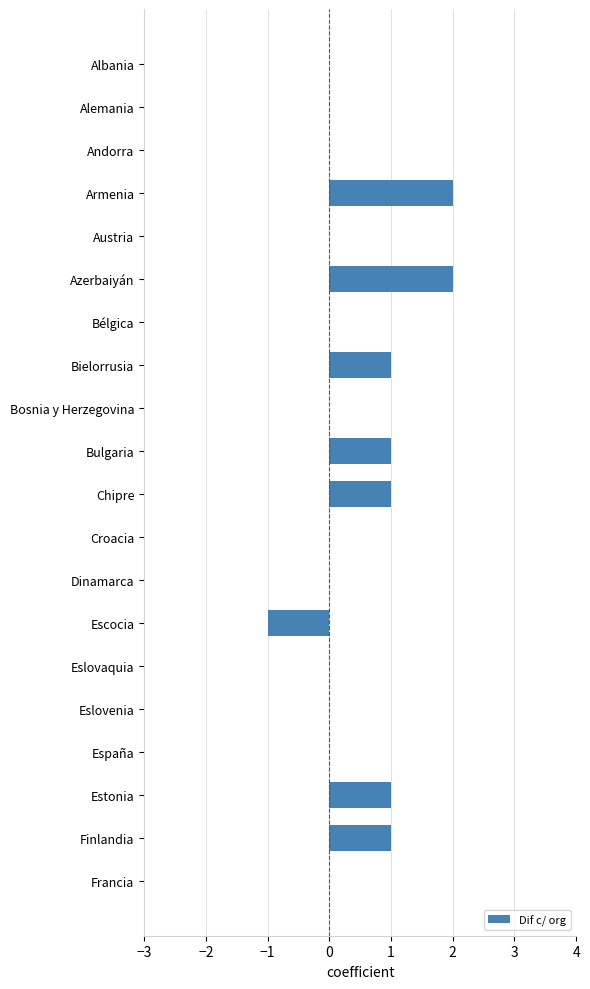

What is the maximum value shown in the chart?

2